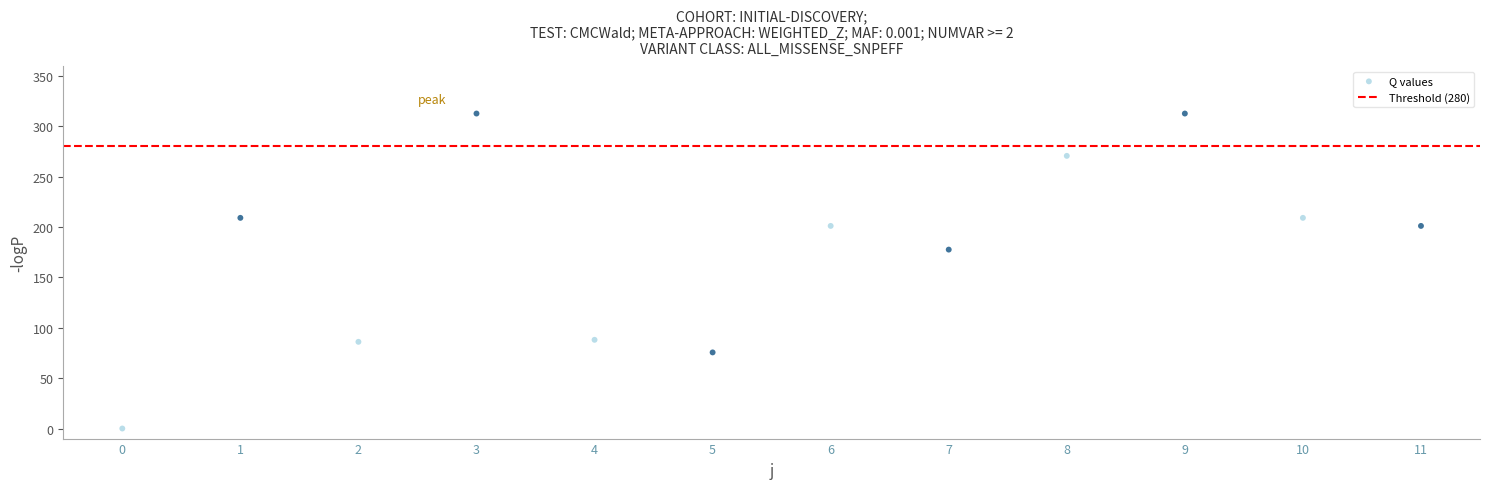

What Y value in the scatter plot is closest to 156?

177.5